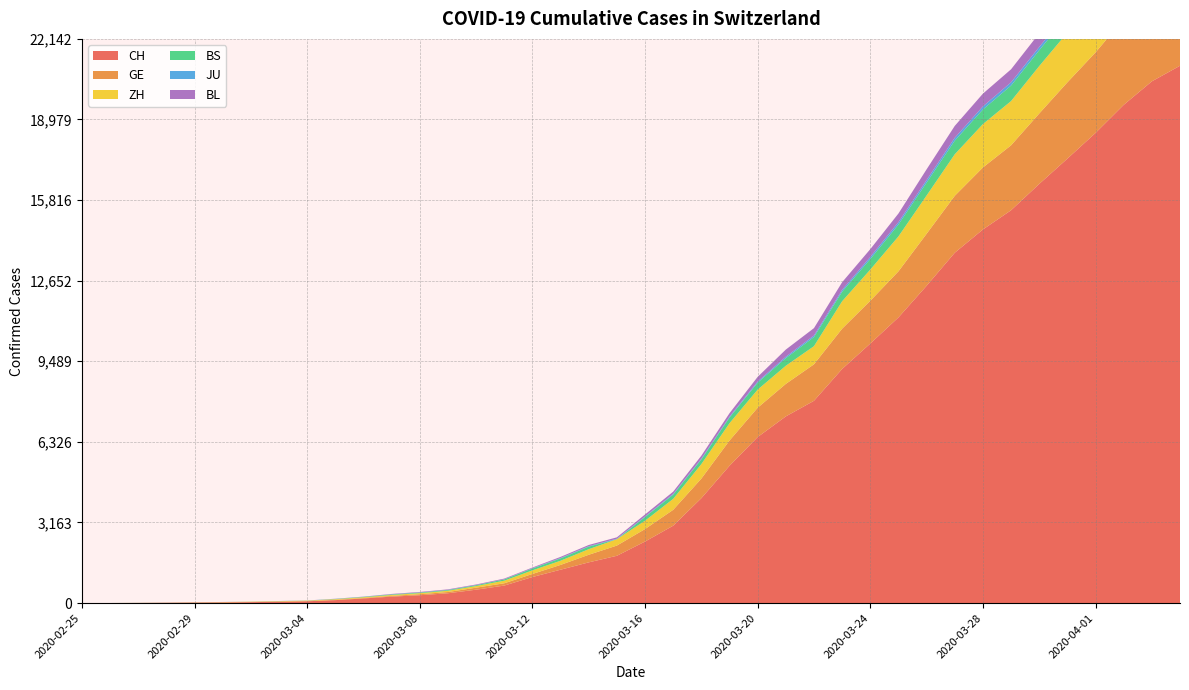

Reading left to right, transcribe all the data shown in this chart.

CH: 2020-02-25=1	2020-02-26=2	2020-02-27=6	2020-02-28=12	2020-02-29=19	2020-03-01=26	2020-03-02=36	2020-03-03=52	2020-03-04=71	2020-03-05=116	2020-03-06=181	2020-03-07=253	2020-03-08=308	2020-03-09=385	2020-03-10=526	2020-03-11=687	2020-03-12=1022	2020-03-13=1310	2020-03-14=1598	2020-03-15=1856	2020-03-16=2415	2020-03-17=3037	2020-03-18=4116	2020-03-19=5388	2020-03-20=6516	2020-03-21=7326	2020-03-22=7939	2020-03-23=9187	2020-03-24=10185	2020-03-25=11210	2020-03-26=12452	2020-03-27=13749	2020-03-28=14662	2020-03-29=15416	2020-03-30=16449	2020-03-31=17442	2020-04-01=18451	2020-04-02=19552	2020-04-03=20476	2020-04-04=21088
GE: 2020-02-25=0	2020-02-26=1	2020-02-27=1	2020-02-28=3	2020-02-29=5	2020-03-01=7	2020-03-02=7	2020-03-03=9	2020-03-04=9	2020-03-05=13	2020-03-06=18	2020-03-07=30	2020-03-08=40	2020-03-09=49	2020-03-10=79	2020-03-11=90	2020-03-12=121	2020-03-13=188	2020-03-14=298	2020-03-15=401	2020-03-16=490	2020-03-17=623	2020-03-18=769	2020-03-19=991	2020-03-20=1150	2020-03-21=1276	2020-03-22=1432	2020-03-23=1582	2020-03-24=1679	2020-03-25=1809	2020-03-26=2041	2020-03-27=2234	2020-03-28=2433	2020-03-29=2550	2020-03-30=2764	2020-03-31=2994	2020-04-01=3161	2020-04-02=3369	2020-04-03=3561	2020-04-04=3683
ZH: 2020-02-25=0	2020-02-26=0	2020-02-27=2	2020-02-28=2	2020-02-29=6	2020-03-01=7	2020-03-02=11	2020-03-03=14	2020-03-04=16	2020-03-05=24	2020-03-06=30	2020-03-07=35	2020-03-08=41	2020-03-09=50	2020-03-10=63	2020-03-11=102	2020-03-12=141	2020-03-13=164	2020-03-14=219	2020-03-15=251	2020-03-16=327	2020-03-17=430	2020-03-18=569	2020-03-19=680	2020-03-20=712	2020-03-21=712	2020-03-22=712	2020-03-23=1076	2020-03-24=1224	2020-03-25=1371	2020-03-26=1503	2020-03-27=1630	2020-03-28=1704	2020-03-29=1736	2020-03-30=1862	2020-03-31=1954	2020-04-01=2143	2020-04-02=2307	2020-04-03=2435	2020-04-04=2468
BS: 2020-02-25=0	2020-02-26=0	2020-02-27=1	2020-02-28=1	2020-02-29=1	2020-03-01=1	2020-03-02=1	2020-03-03=3	2020-03-04=3	2020-03-05=8	2020-03-06=15	2020-03-07=21	2020-03-08=24	2020-03-09=28	2020-03-10=33	2020-03-11=49	2020-03-12=73	2020-03-13=92	2020-03-14=100	2020-03-15=0	2020-03-16=144	2020-03-17=165	2020-03-18=182	2020-03-19=222	2020-03-20=272	2020-03-21=299	2020-03-22=358	2020-03-23=376	2020-03-24=414	2020-03-25=466	2020-03-26=505	2020-03-27=534	2020-03-28=573	2020-03-29=609	2020-03-30=621	2020-03-31=657	2020-04-01=691	2020-04-02=718	2020-04-03=758	2020-04-04=771
JU: 2020-02-25=0	2020-02-26=0	2020-02-27=1	2020-02-28=1	2020-02-29=1	2020-03-01=1	2020-03-02=1	2020-03-03=2	2020-03-04=2	2020-03-05=4	2020-03-06=4	2020-03-07=5	2020-03-08=5	2020-03-09=7	2020-03-10=7	2020-03-11=7	2020-03-12=12	2020-03-13=17	2020-03-14=18	2020-03-15=19	2020-03-16=25	2020-03-17=29	2020-03-18=32	2020-03-19=36	2020-03-20=44	2020-03-21=54	2020-03-22=61	2020-03-23=69	2020-03-24=82	2020-03-25=92	2020-03-26=100	2020-03-27=114	2020-03-28=119	2020-03-29=127	2020-03-30=128	2020-03-31=140	2020-04-01=145	2020-04-02=149	2020-04-03=149	2020-04-04=154
BL: 2020-02-25=0	2020-02-26=0	2020-02-27=0	2020-02-28=1	2020-02-29=2	2020-03-01=2	2020-03-02=2	2020-03-03=2	2020-03-04=2	2020-03-05=6	2020-03-06=6	2020-03-07=15	2020-03-08=19	2020-03-09=20	2020-03-10=22	2020-03-11=26	2020-03-12=26	2020-03-13=42	2020-03-14=47	2020-03-15=54	2020-03-16=76	2020-03-17=89	2020-03-18=116	2020-03-19=134	2020-03-20=184	2020-03-21=282	2020-03-22=289	2020-03-23=302	2020-03-24=306	2020-03-25=341	2020-03-26=422	2020-03-27=466	2020-03-28=502	2020-03-29=511	2020-03-30=539	2020-03-31=561	2020-04-01=588	2020-04-02=610	2020-04-03=625	2020-04-04=656